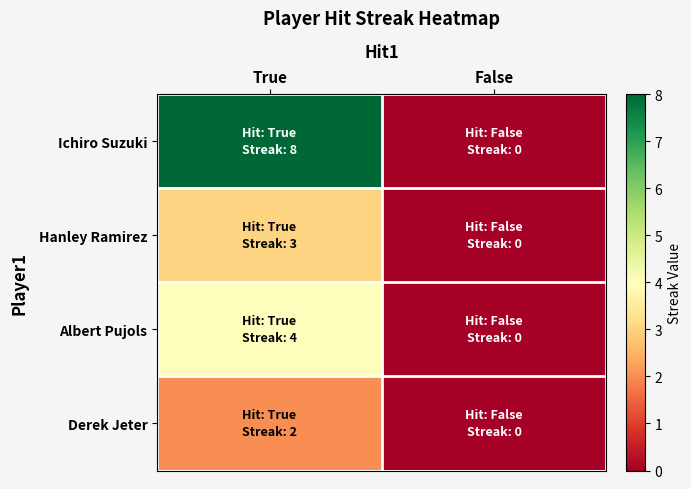

Reading left to right, list all the values displayed in this chart.

Ichiro Suzuki: True=8	False=0
Hanley Ramirez: True=3	False=0
Albert Pujols: True=4	False=0
Derek Jeter: True=2	False=0